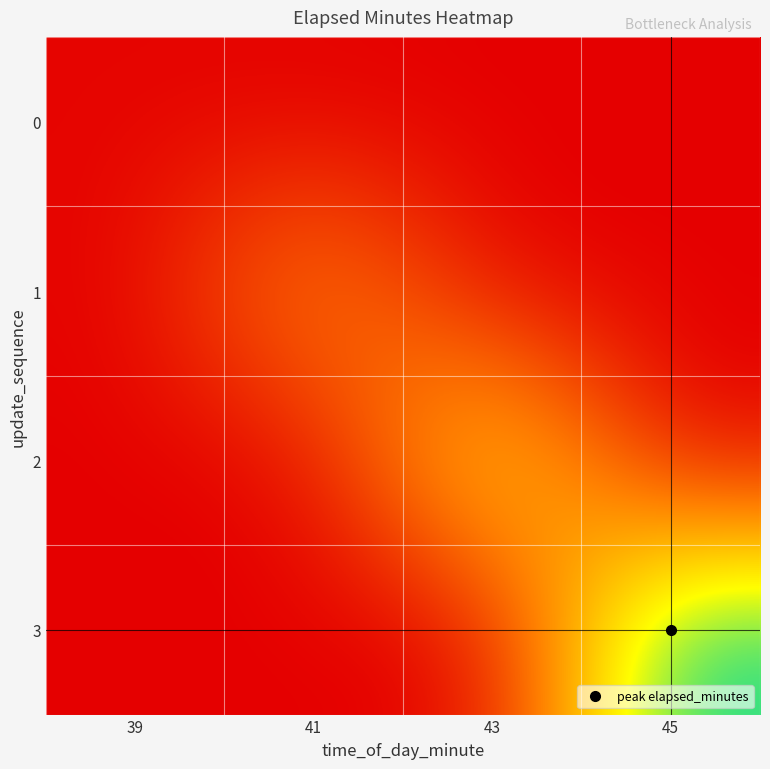

Which series has the widest spread of values?

3